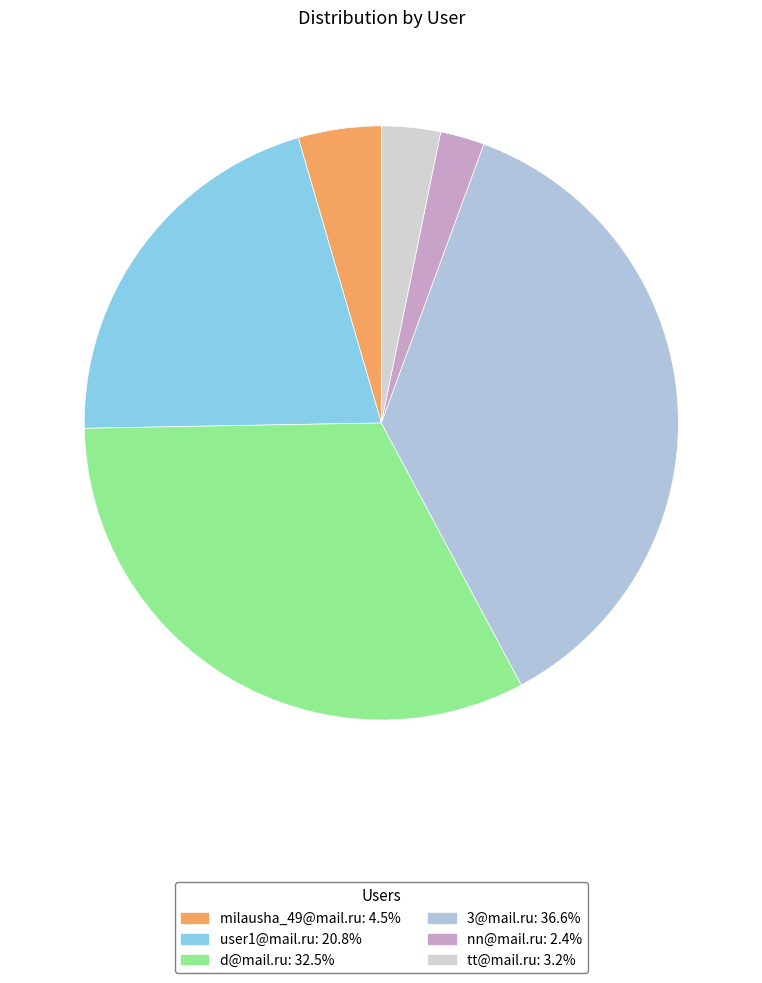

Rank the categories by value from lowest to highest.

nn@mail.ru, tt@mail.ru, milausha_49@mail.ru, user1@mail.ru, d@mail.ru, 3@mail.ru